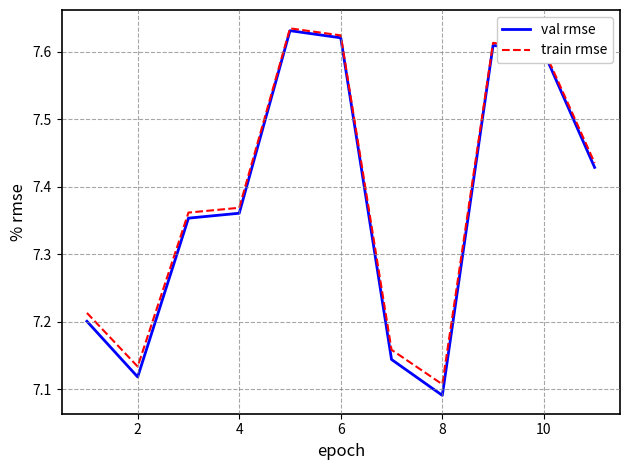

Which series has the largest range (max minus min)?

val rmse